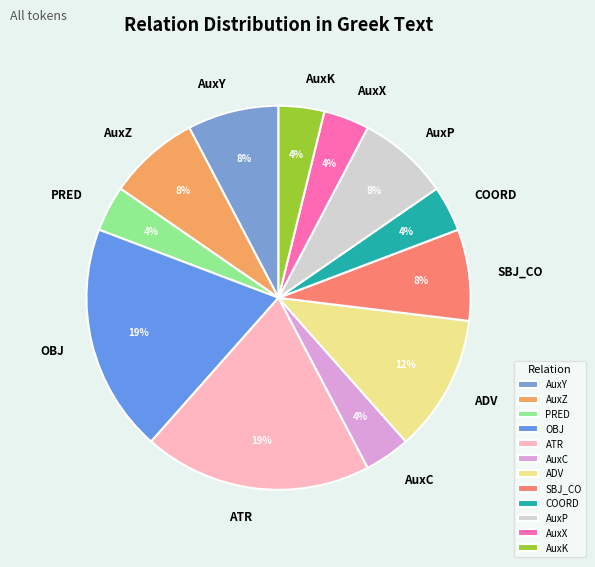

True or false: AuxY accounts for 8% of the total.

True